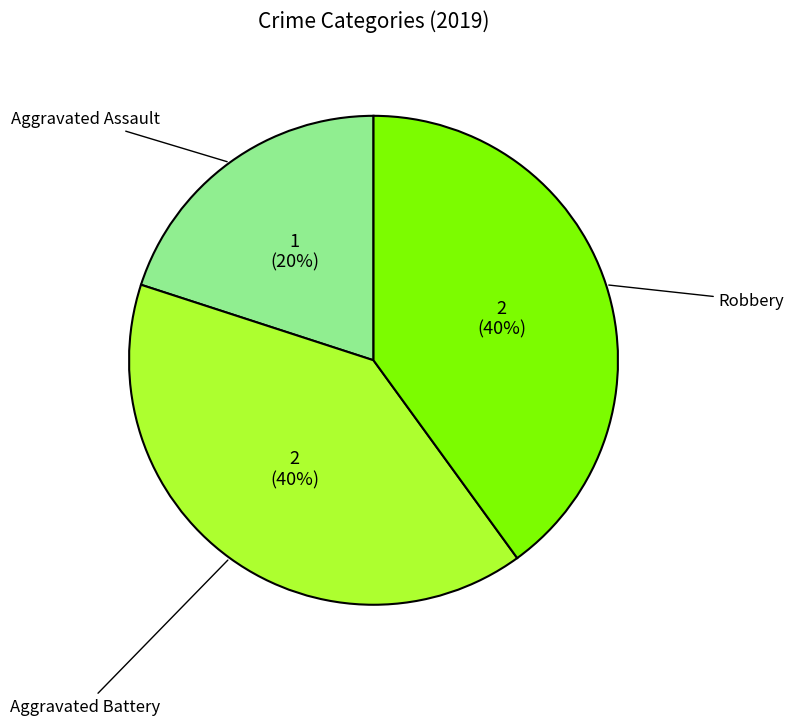

Do Robbery and Aggravated Battery together represent more than half of the pie?

Yes